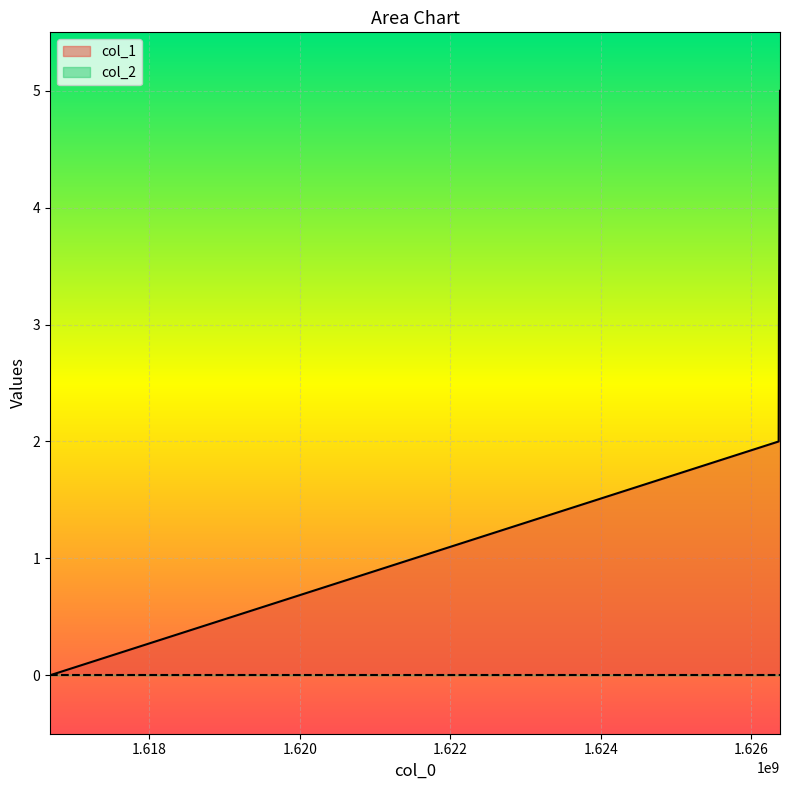

The value at 1616678283 is 2. True or false?

False